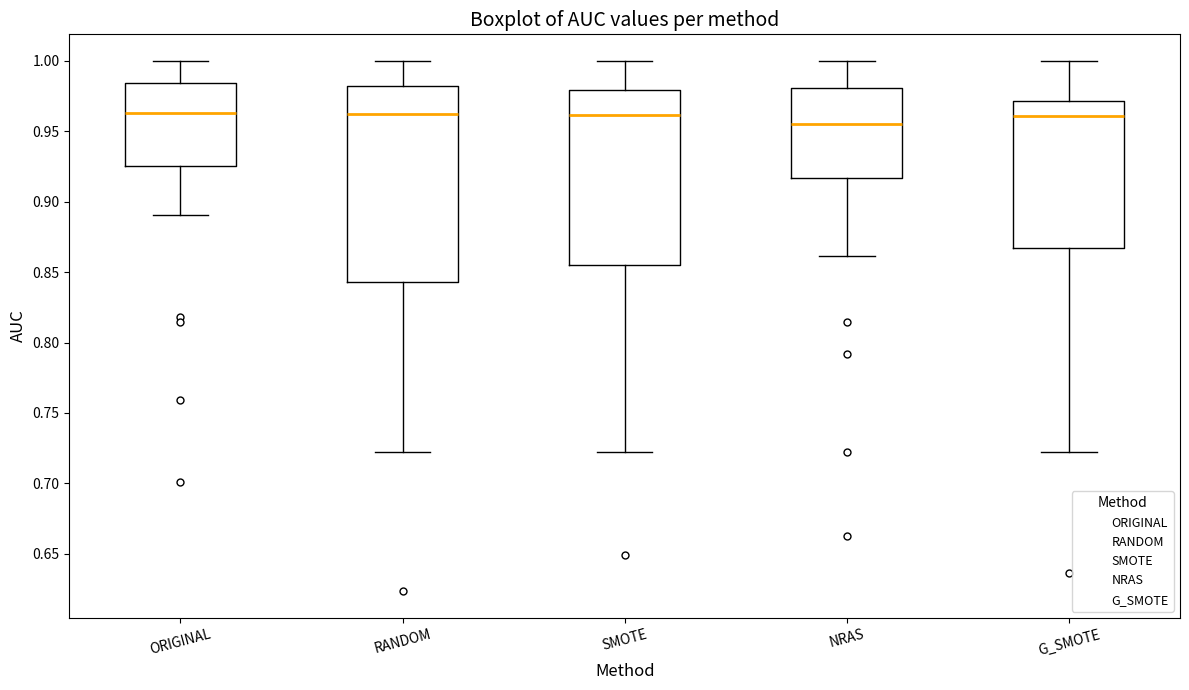

Reading left to right, read every box against the y-axis: the position of its median line, the range the box covers, and the ends of its whiskers. The values are not printed on the chart, so give them approximately, as read against the axis.

ORIGINAL: median 0.965, box 0.925 to 0.985, whiskers 0.890 to 1.000
RANDOM: median 0.960, box 0.845 to 0.980, whiskers 0.720 to 1.000
SMOTE: median 0.960, box 0.855 to 0.980, whiskers 0.720 to 1.000
NRAS: median 0.955, box 0.915 to 0.980, whiskers 0.860 to 1.000
G_SMOTE: median 0.960, box 0.865 to 0.970, whiskers 0.720 to 1.000